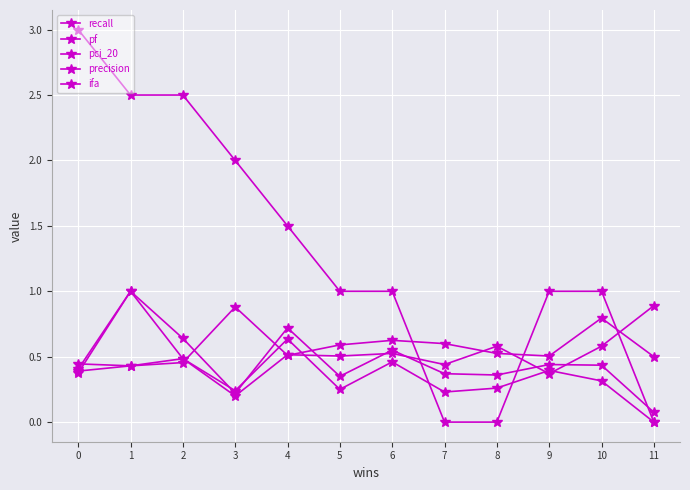

Between 11 and 8, which is larger?

8